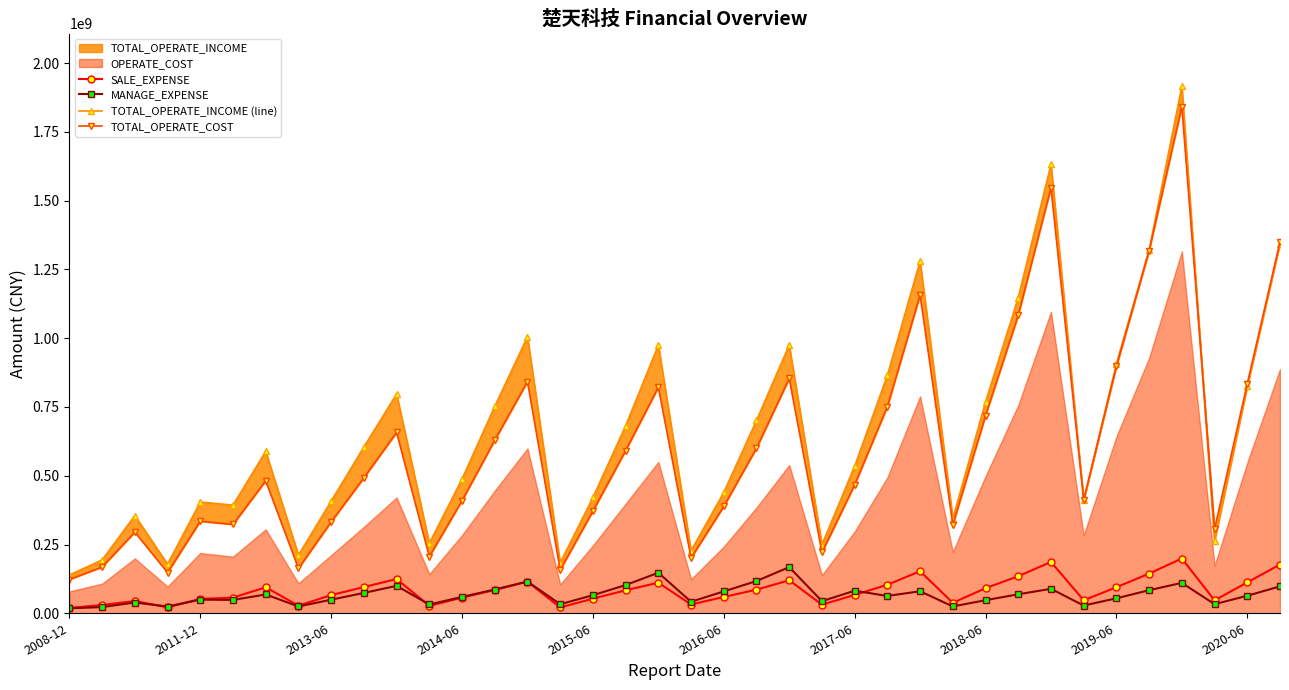

How many data points in SALE_EXPENSE are less than 83585263?

19